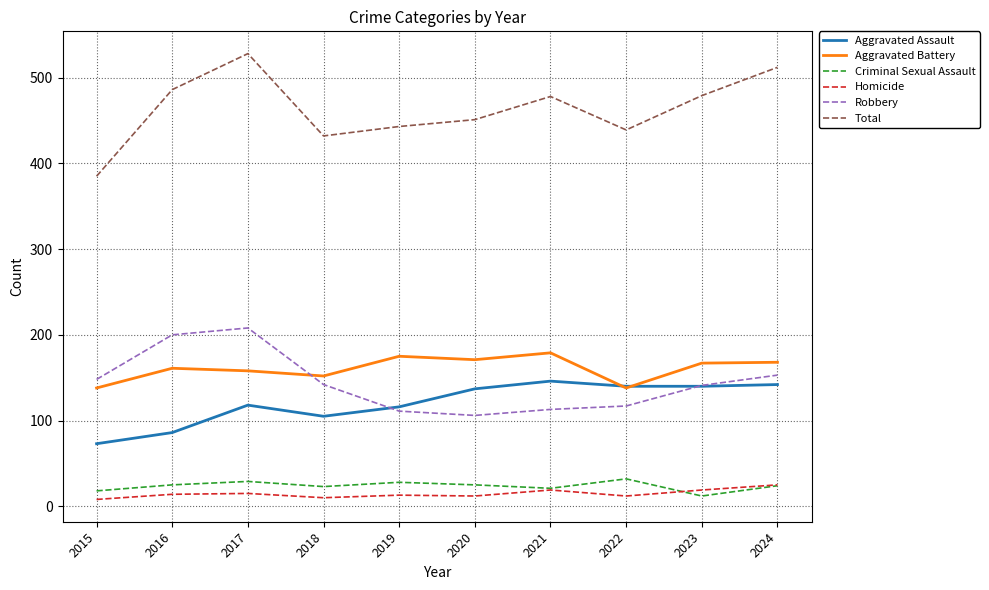

What is the highest value of the Criminal Sexual Assault series?

32